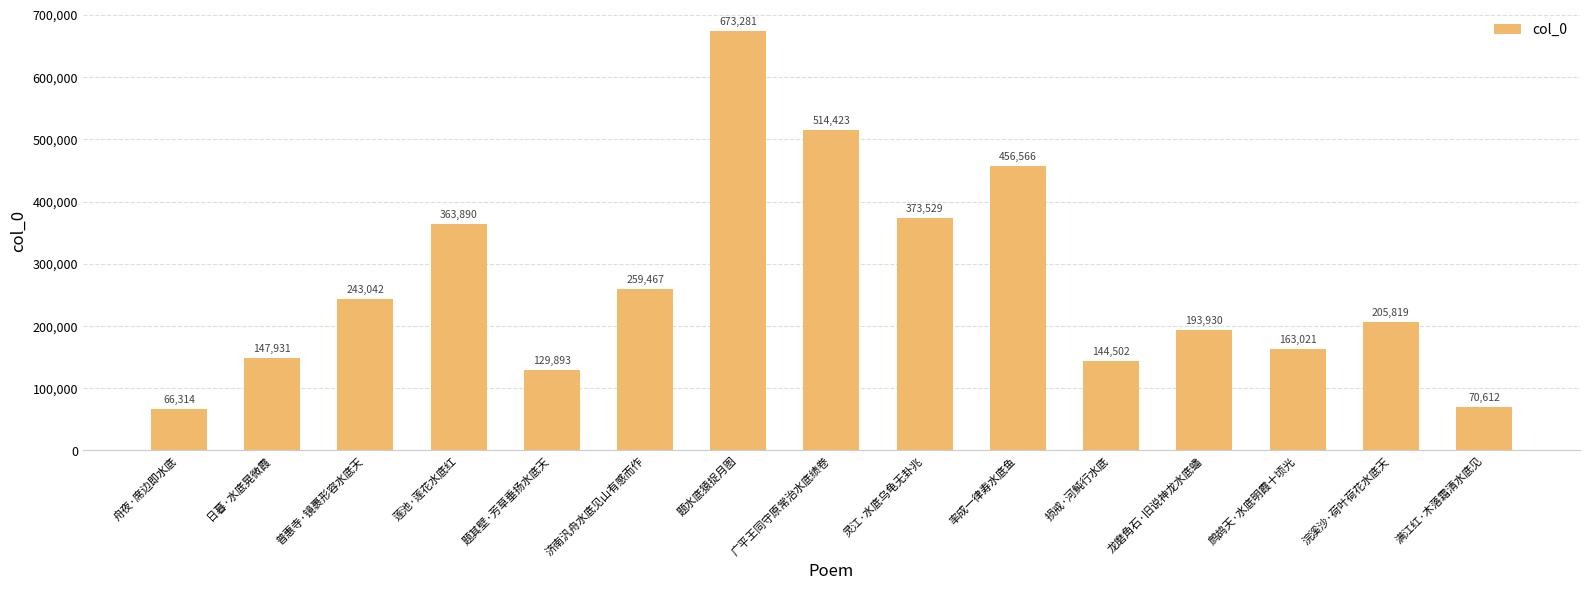

Which has a higher value, 龙磨角石·旧说神龙水底蟠 or 率成一律寿水底鱼?

率成一律寿水底鱼